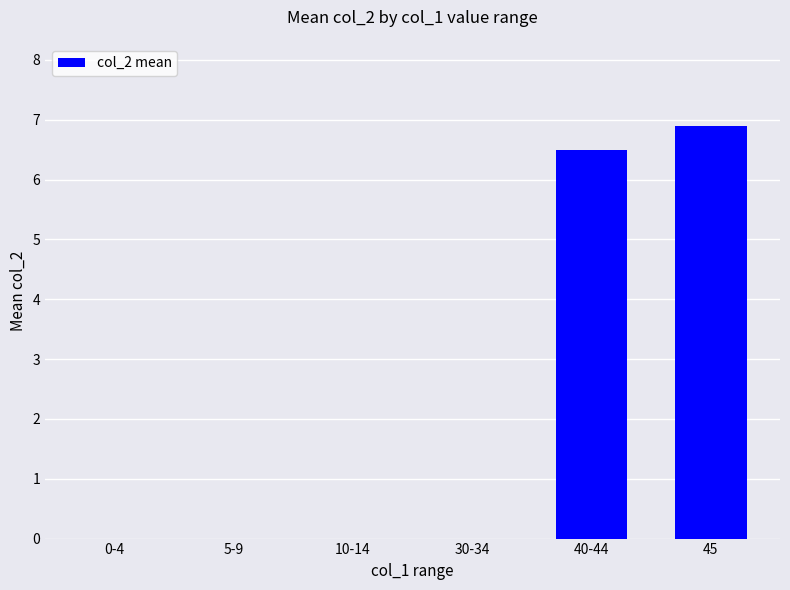

What is the sum of all values?

13.4